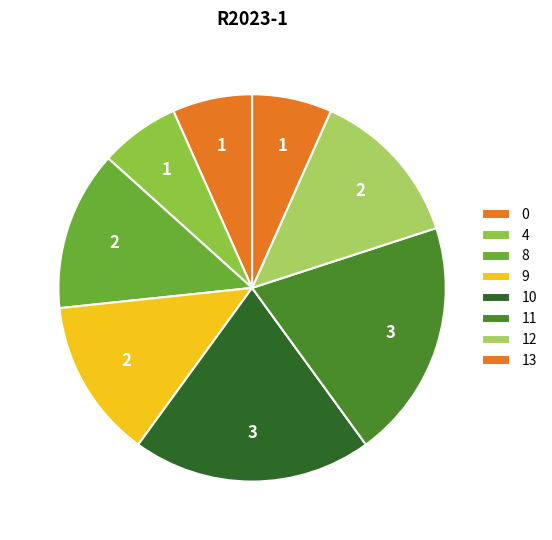

How many segments does this pie chart have?

8